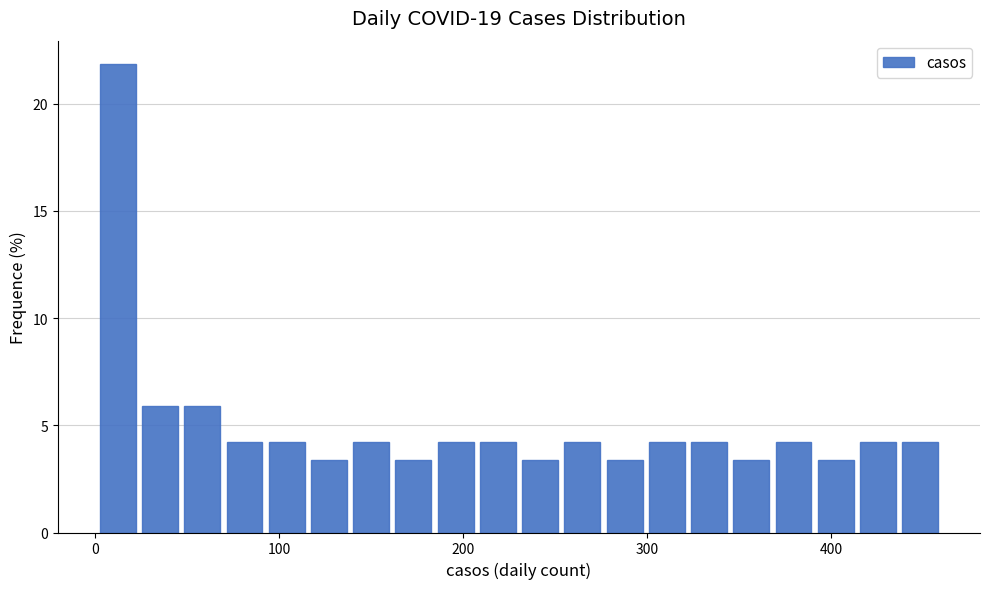

Read against the x-axis, roughly where is the centre of the tallest bar?

10